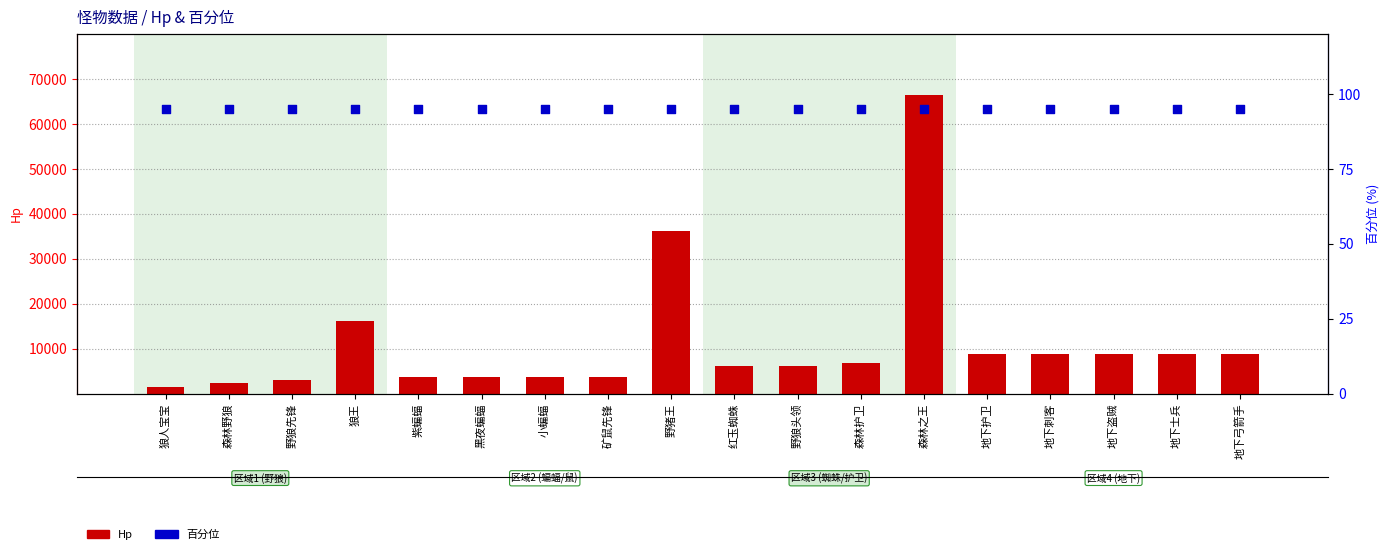

At which category is the sum across all series the highest?

森林之王